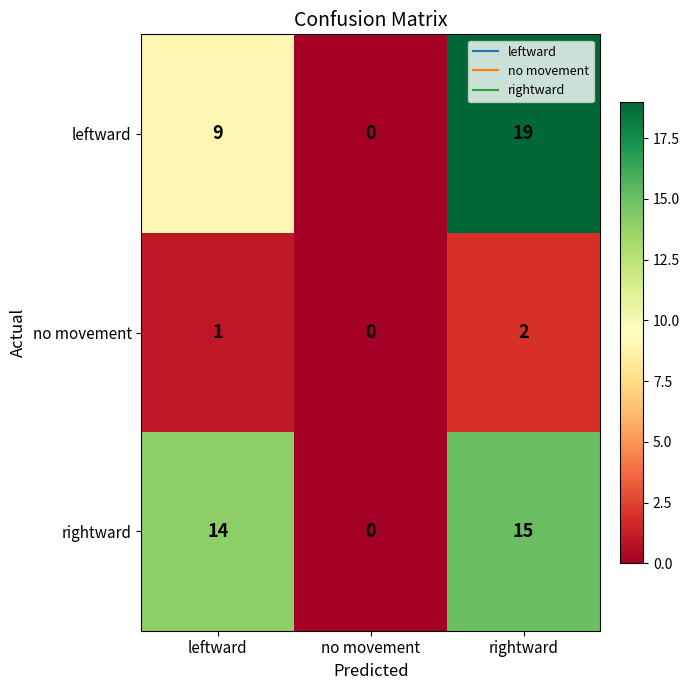

Is it true that leftward equals 0 at no movement?

True